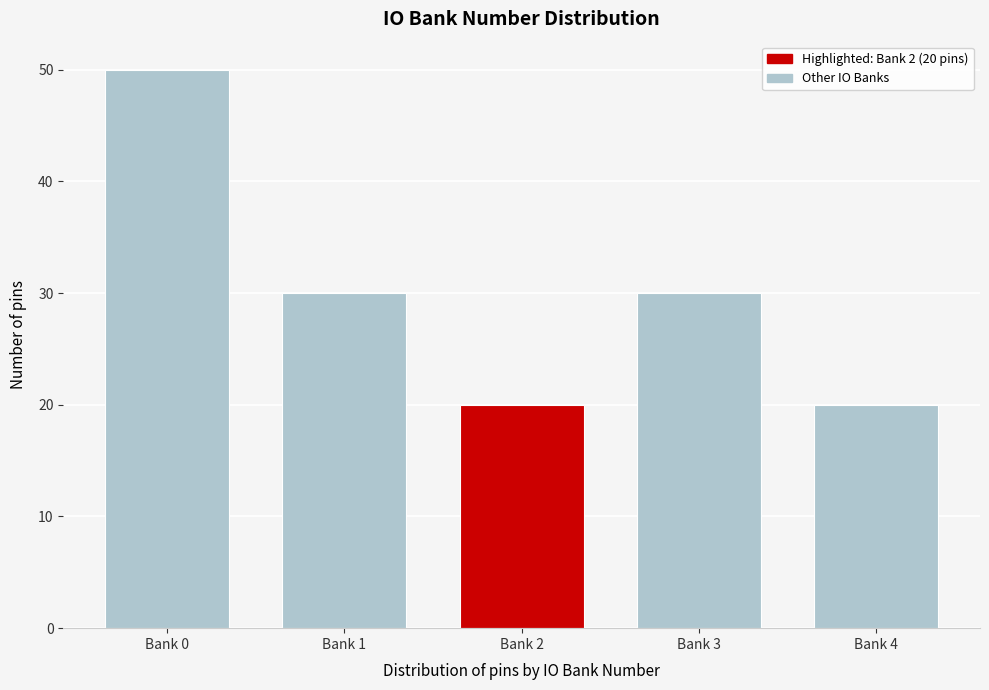

Reading left to right, list all the values displayed in this chart.

Bank 0=50	Bank 1=30	Bank 2=20	Bank 3=30	Bank 4=20